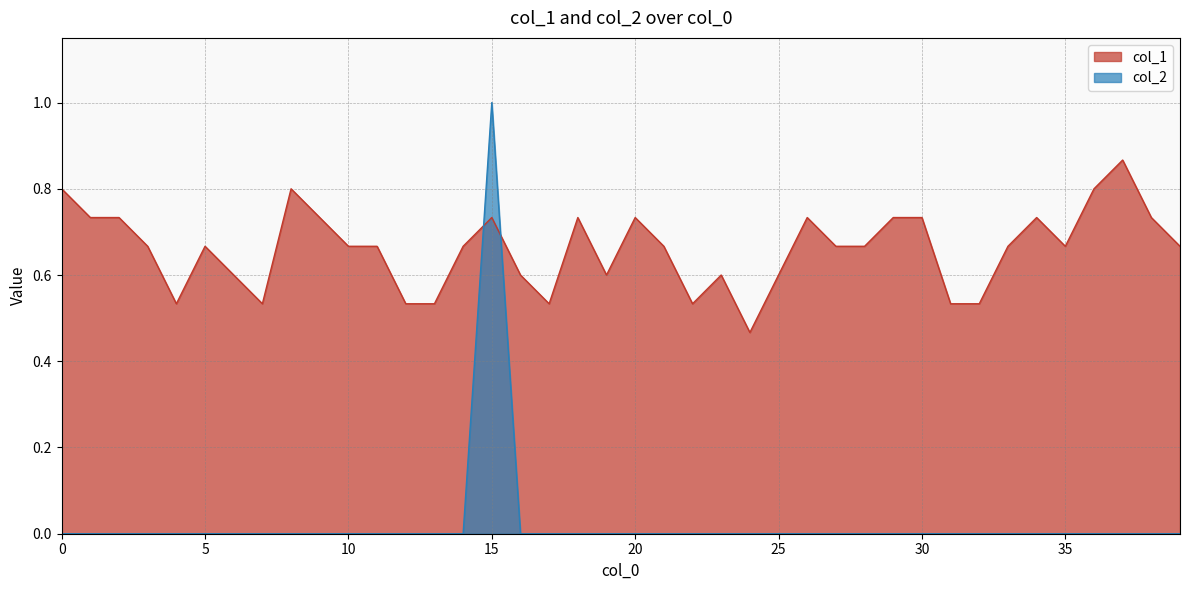

Is it true that col_2 equals 0.0 at 5?

True